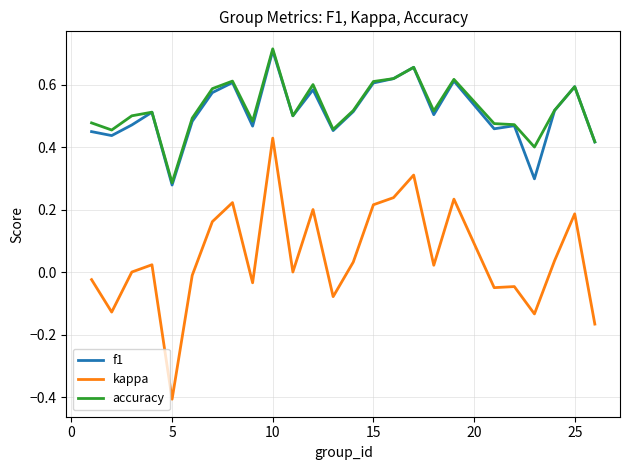

What is the minimum value shown in the chart?

-0.4